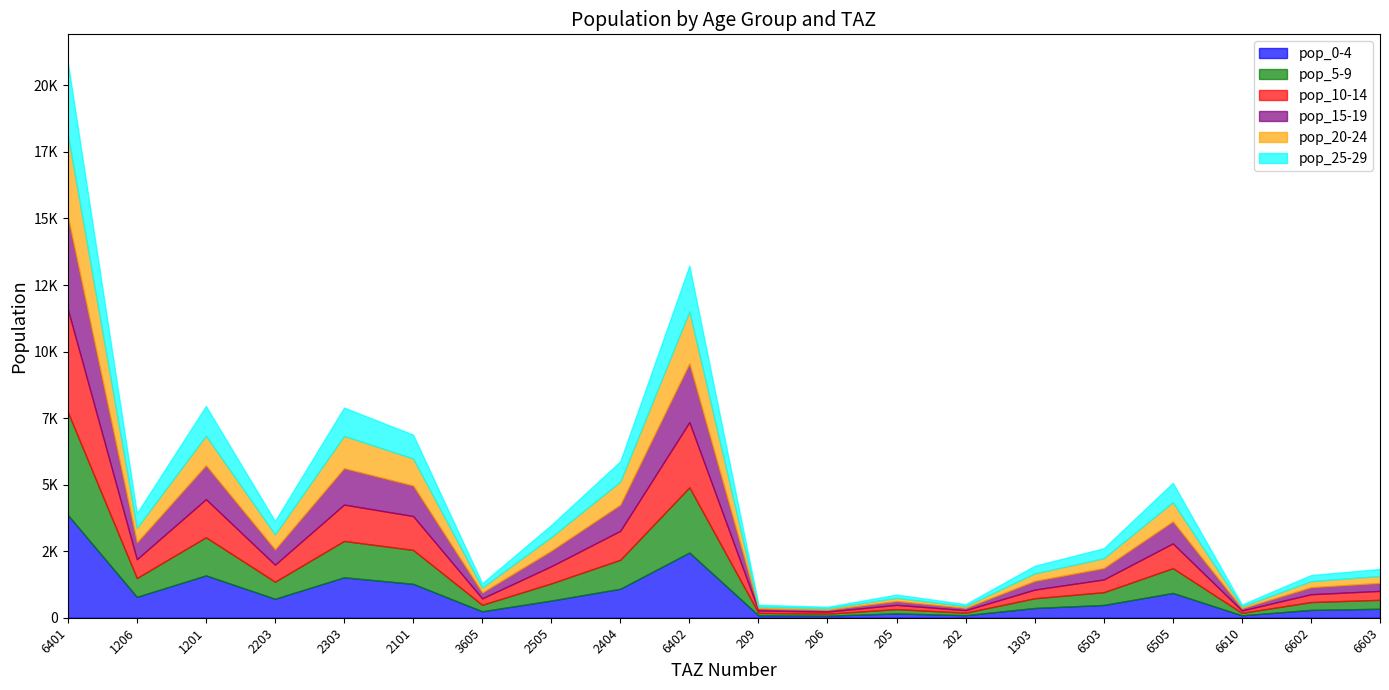

Reading left to right, extract all data points from this chart.

pop_0-4: 3865.5	785.0	1590.7	711.9	1518.2	1273.4	242.6	645.0	1088.6	2449.3	90.8	76.6	161.7	94.6	365.9	479.2	930.7	90.6	294.3	336.3
pop_5-9: 3865.5	706.5	1431.6	640.7	1366.4	1273.4	242.6	645.0	1088.6	2449.3	90.8	76.6	161.7	94.6	365.9	479.2	930.7	90.6	294.3	336.3
pop_10-14: 3865.5	706.5	1431.6	640.7	1366.4	1273.4	242.6	645.0	1088.6	2449.3	90.8	76.6	161.7	94.6	325.3	479.2	930.7	90.6	294.3	336.3
pop_15-19: 3479.0	628.0	1272.6	569.5	1366.4	1146.0	215.7	580.5	979.8	2204.3	79.4	67.0	141.5	82.8	325.3	426.0	827.3	80.5	261.6	299.0
pop_20-24: 3092.4	549.5	1113.5	569.5	1214.5	1018.7	188.7	516.0	870.9	1959.4	68.1	57.4	121.3	70.9	284.6	372.8	723.9	70.5	228.9	261.6
pop_25-29: 2705.9	549.5	1113.5	498.3	1062.7	891.4	161.8	451.5	762.0	1714.5	68.1	57.4	121.3	70.9	284.6	372.8	723.9	70.5	228.9	261.6